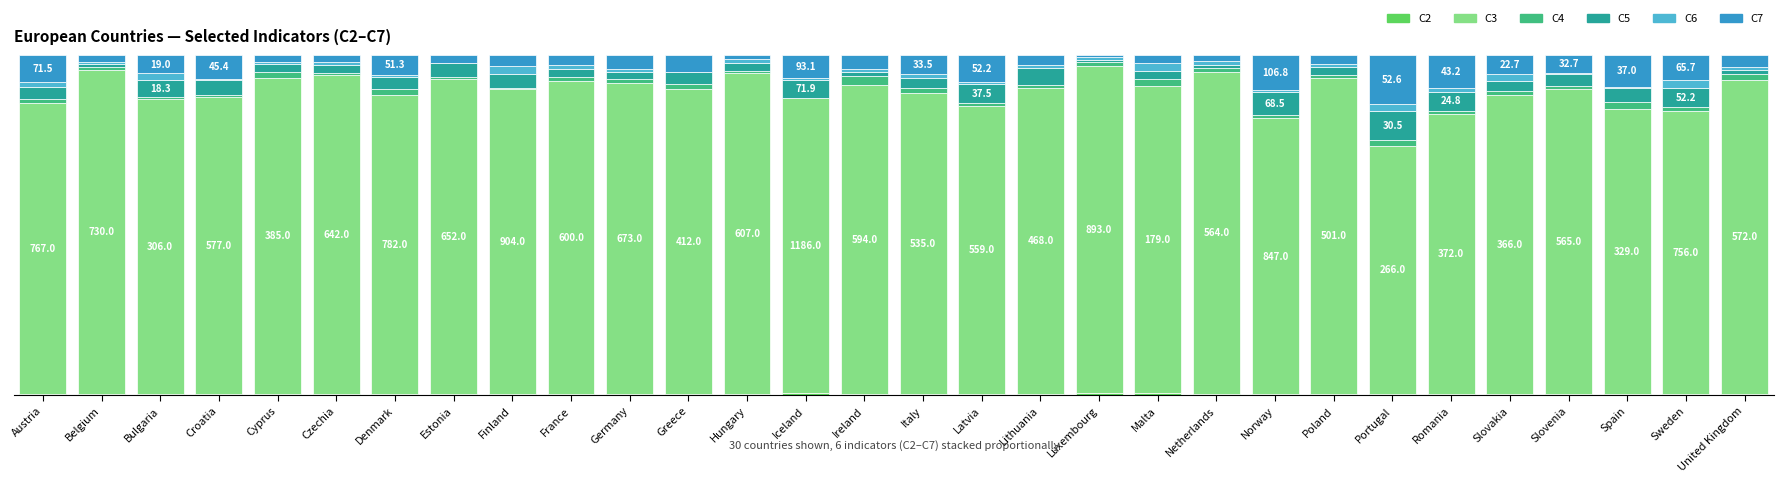

Does the chart contain stacked bars?

Yes